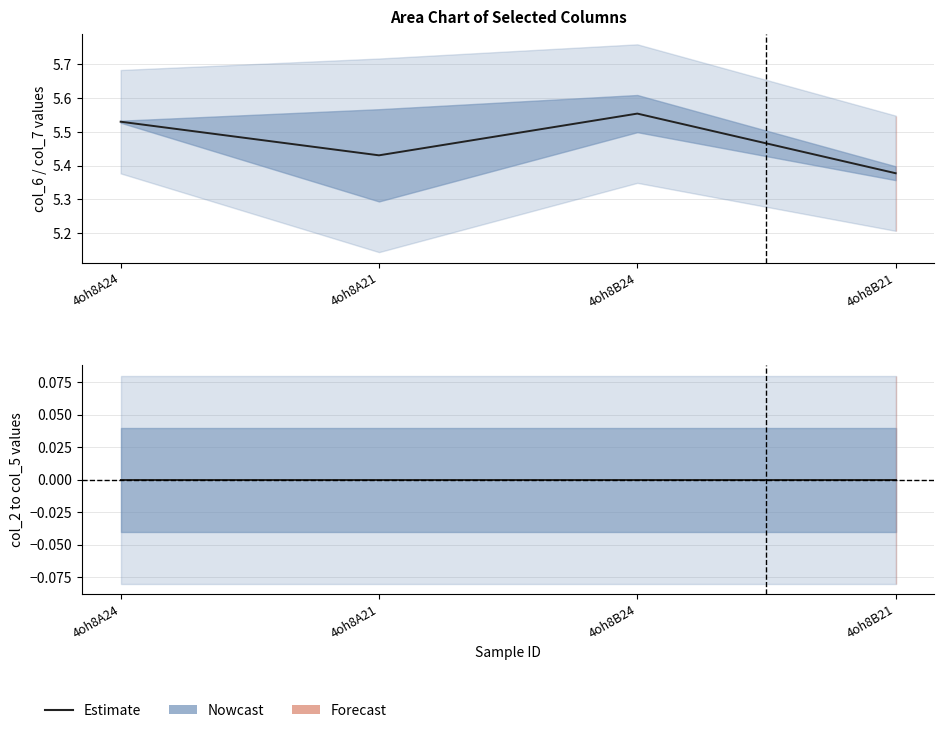

What is the difference between the highest and lowest values at 4oh8A21?

5.6